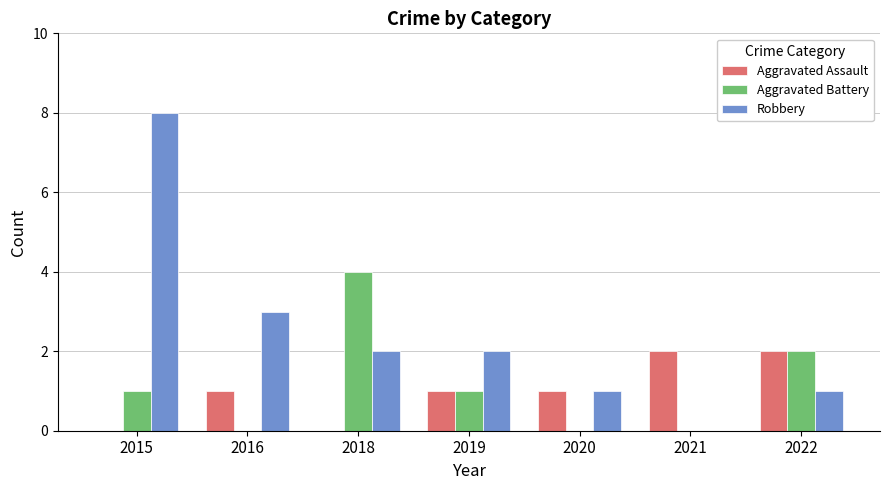

Which series changed the most between 2015 and 2020?

Robbery